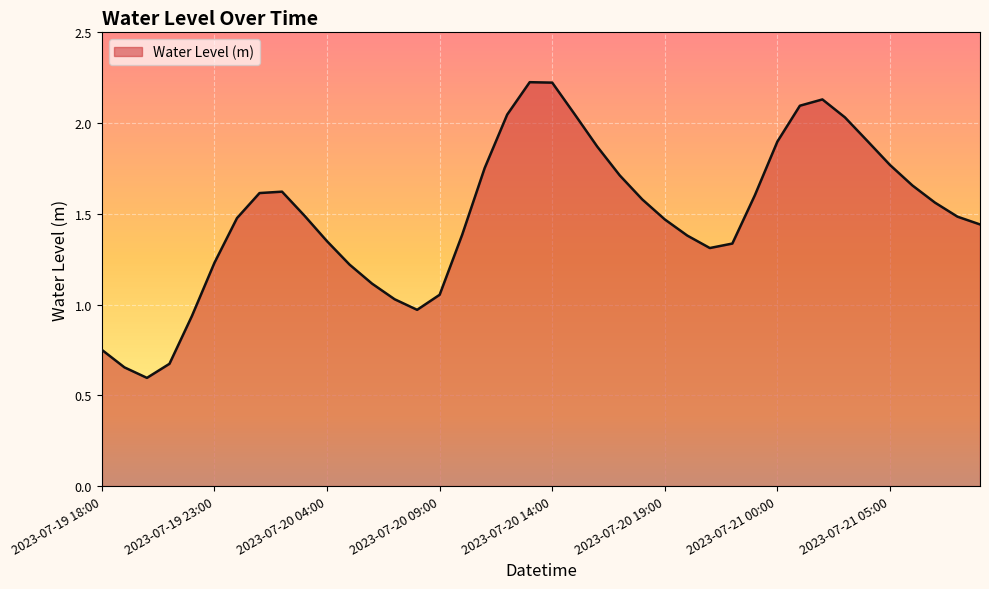

What is the sum of all values?

59.7